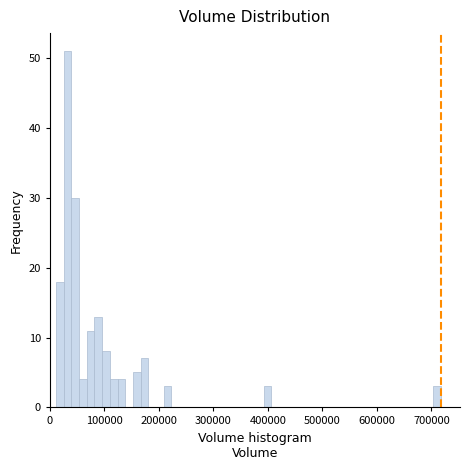

Read against the x-axis, roughly where is the centre of the tallest bar?

30000